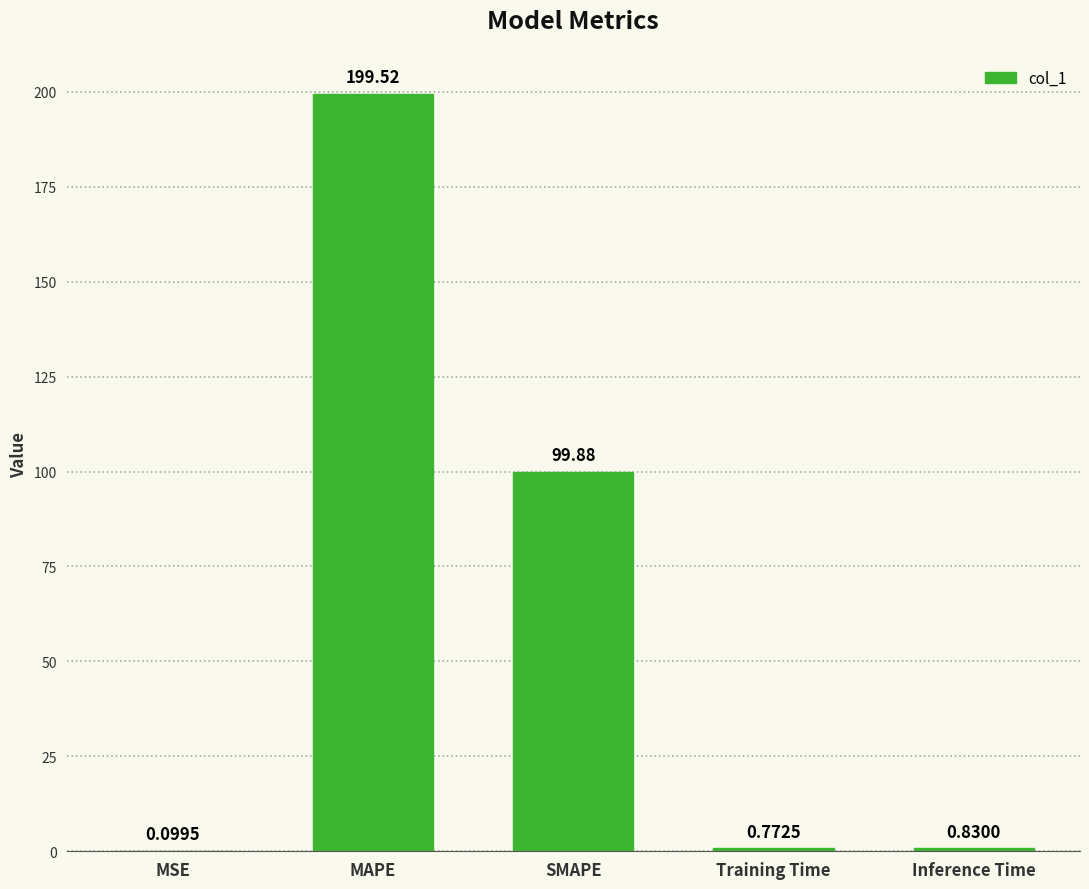

What is the sum of the values at MAPE and SMAPE?

299.4